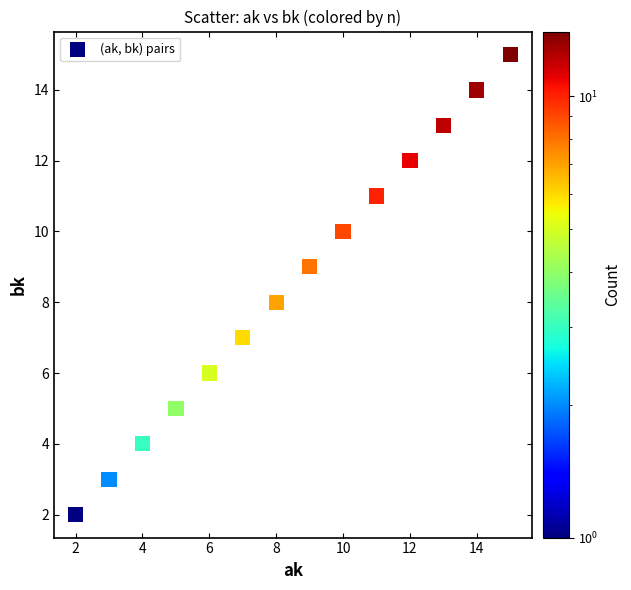

What is the range of Y values (max minus min)?

13